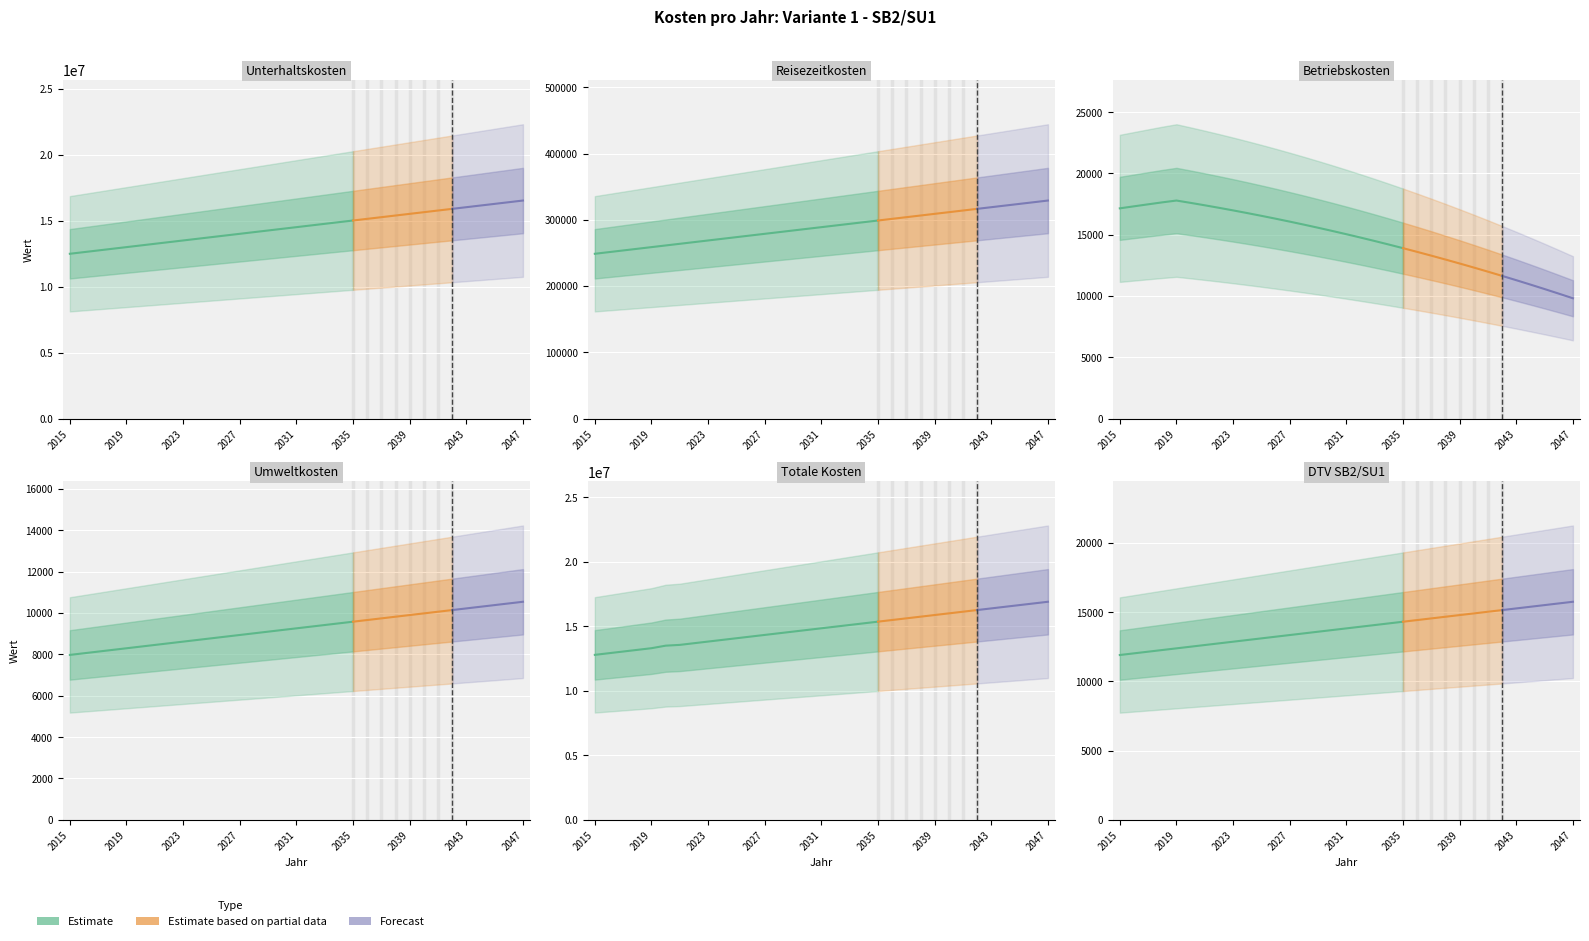

What is the difference between the Reisezeitkosten values at 2030 and 2029?

2512.0